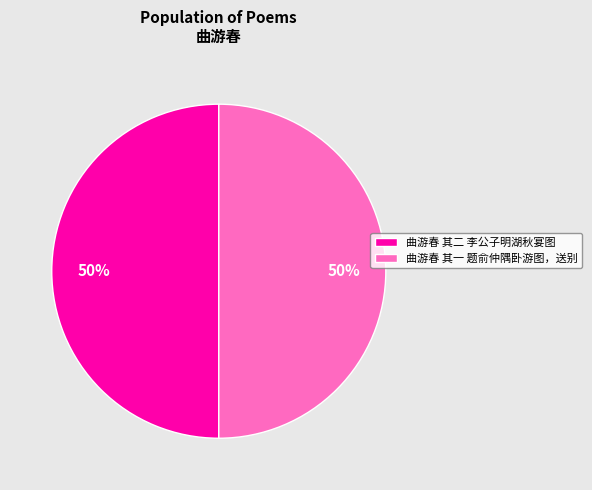

True or false: 曲游春 其二 李公子明湖秋宴图 accounts for 50% of the total.

True